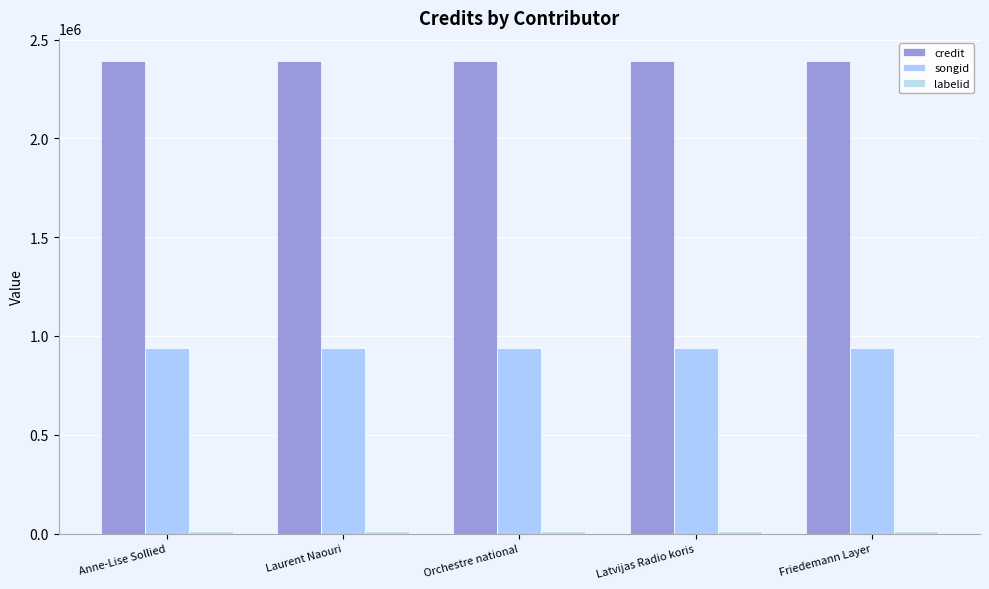

At how many categories does at least one series exceed 1329796?

5